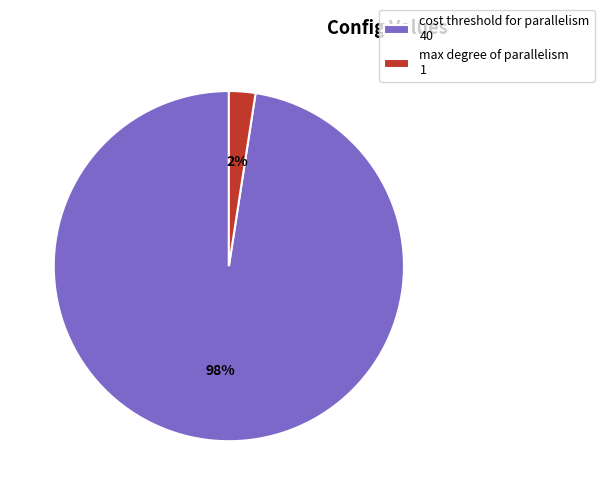

How many slices are in this pie chart?

2